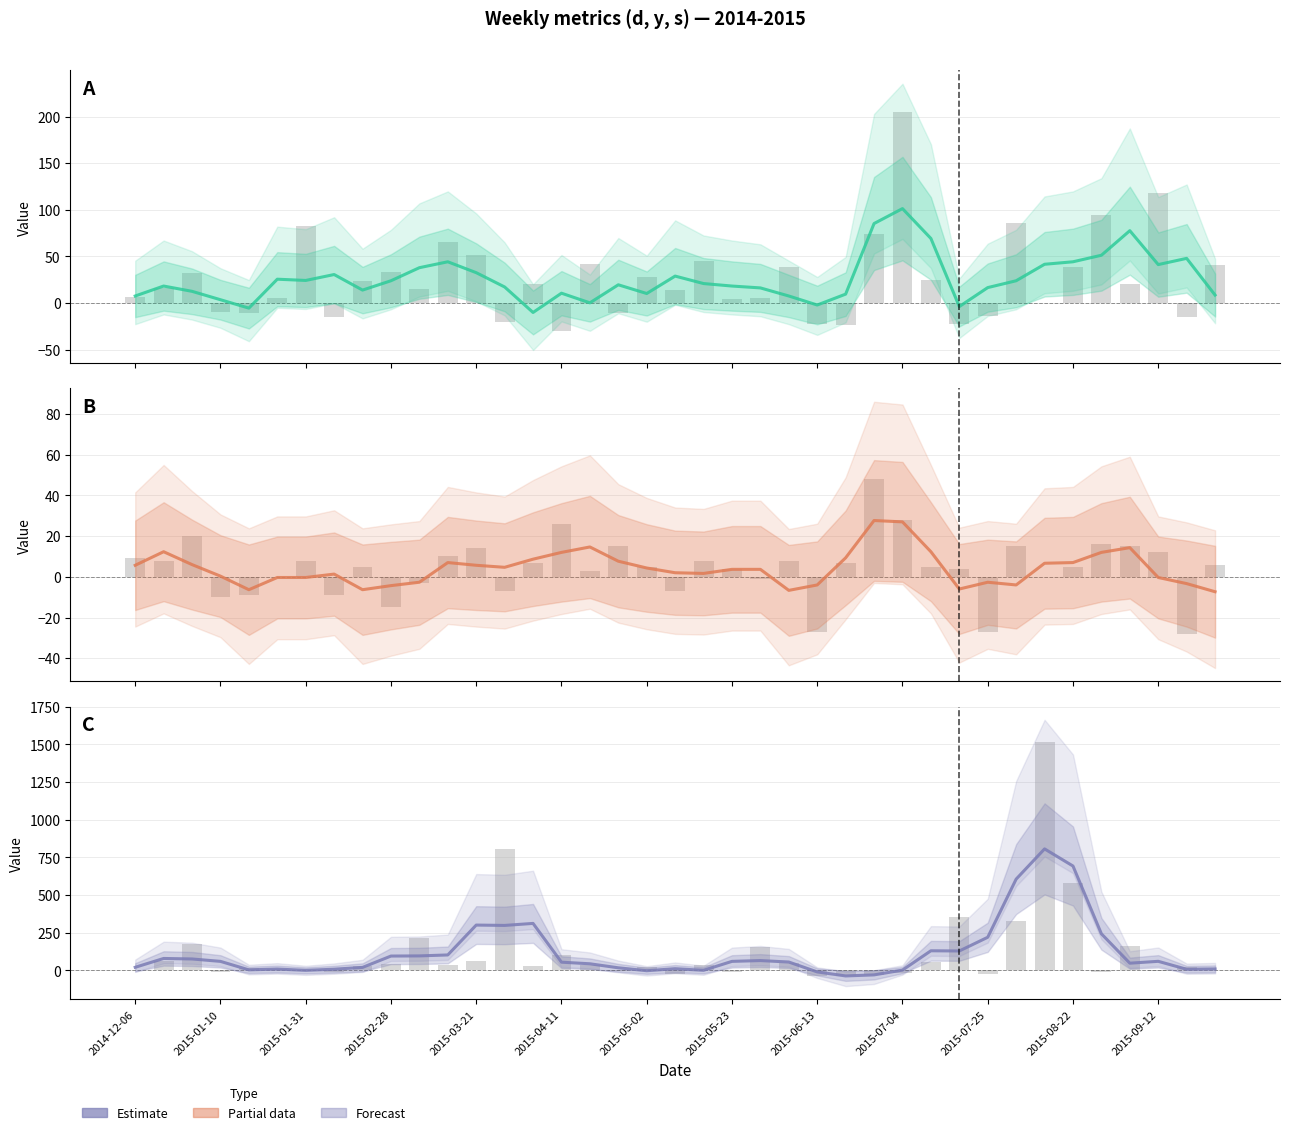

Reading left to right, what are all the values shown in this chart?

d (2014-2015): 7.7	18.3	12.7	3.7	-5.3	25.7	24.3	30.7	14.0	24.0	38.0	44.3	32.7	17.3	-10.0	10.7	0.3	19.7	10.3	29.0	21.0	18.3	16.3	7.7	-2.0	9.7	85.3	101.3	69.3	-3.7	16.7	24.0	41.7	44.3	51.3	77.7	41.3	48.0	8.7
y (2014-2015): 5.7	12.3	6.0	0.3	-6.3	-0.3	-0.3	1.3	-6.3	-4.3	-2.7	7.0	5.7	4.7	8.7	12.0	14.7	7.7	4.3	2.0	1.7	3.7	3.7	-6.7	-4.0	9.3	27.7	27.0	12.3	-6.0	-2.7	-4.0	6.7	7.0	12.0	14.3	-0.3	-3.3	-7.3
s (2014-2015): 20.7	79.3	76.0	60.0	3.7	9.0	0.3	8.0	20.0	95.3	96.3	102.7	301.0	298.7	312.0	54.7	44.0	17.3	-2.0	11.3	0.7	60.0	65.3	55.7	-10.0	-36.7	-29.7	2.0	130.3	129.0	220.0	606.0	806.7	693.0	243.0	48.0	60.3	7.7	9.7